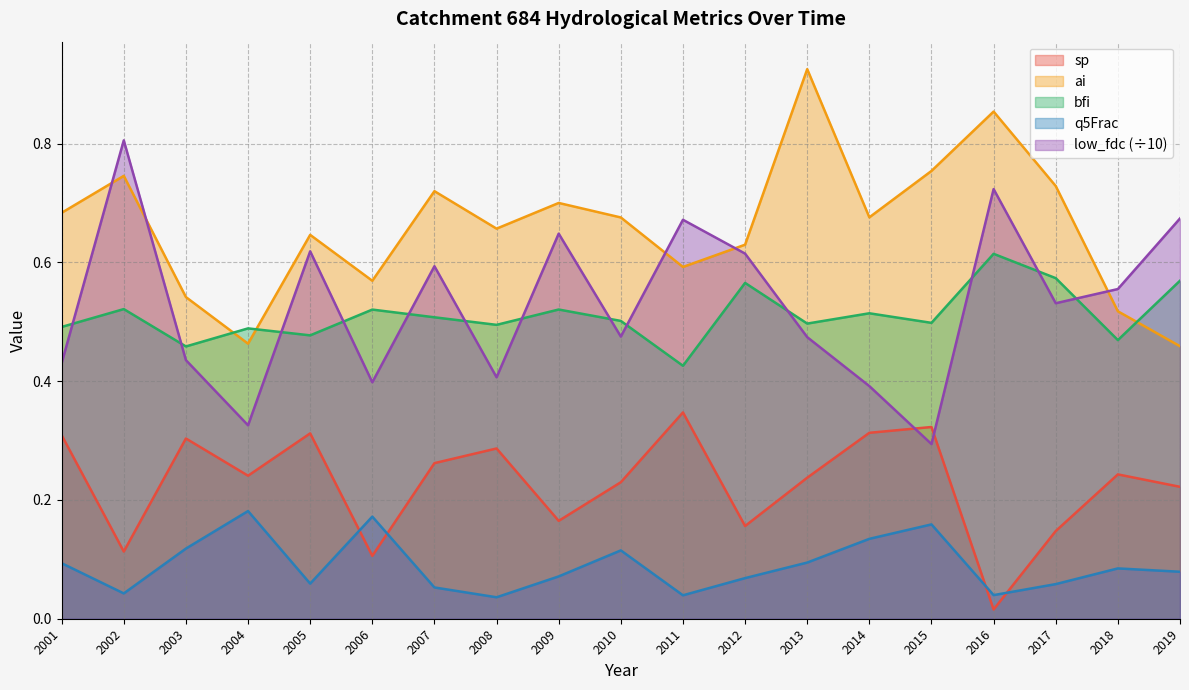

In low_fdc, how many points are lower than both neighbors (excluding endpoints)?

6